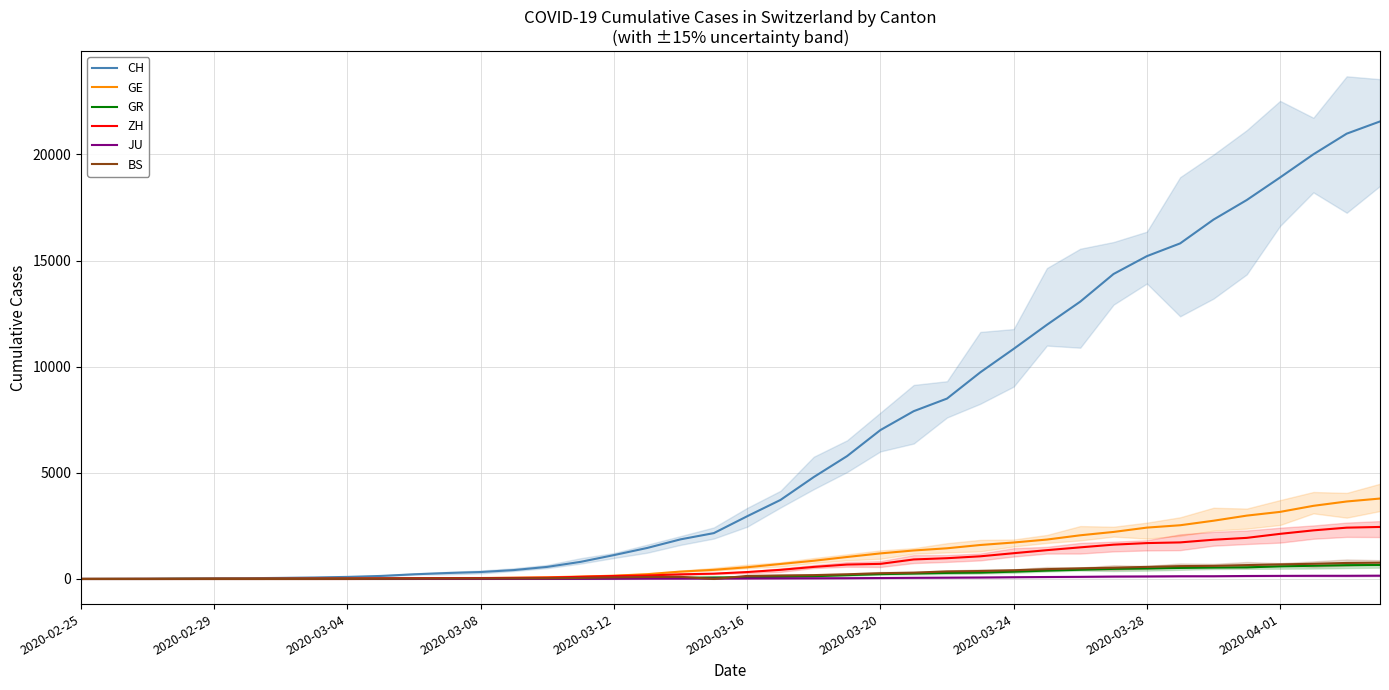

What position from the left is 2020-03-12?

17